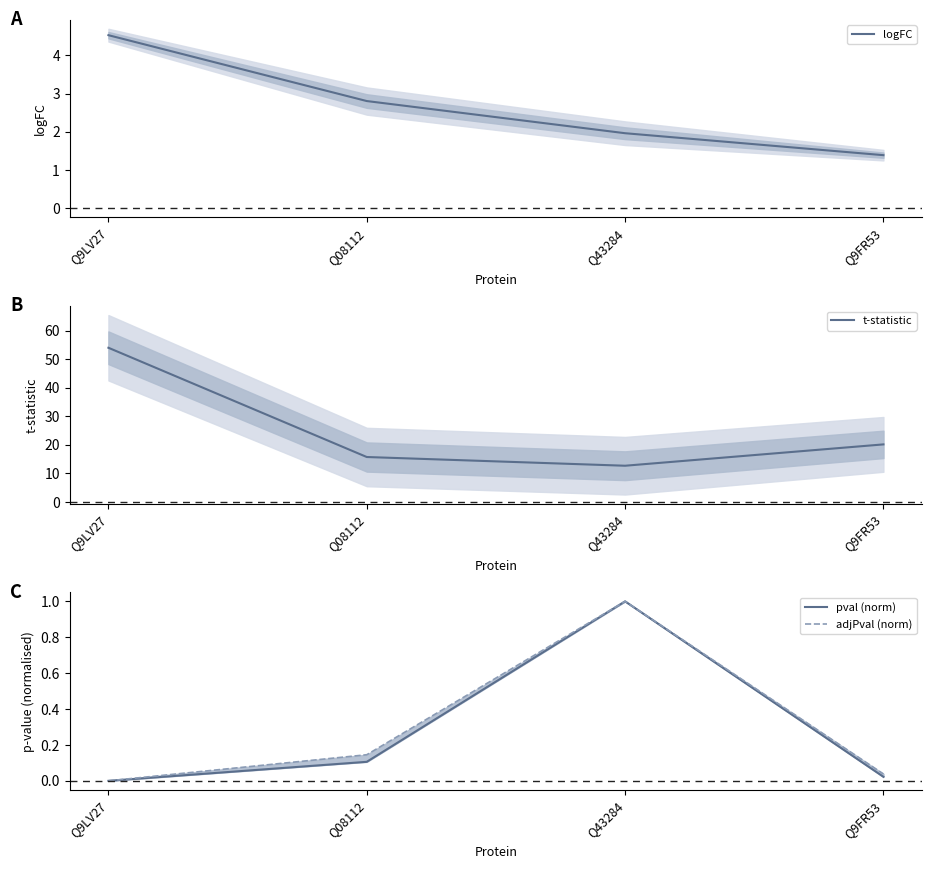

What position from the right is Q9FR53?

1